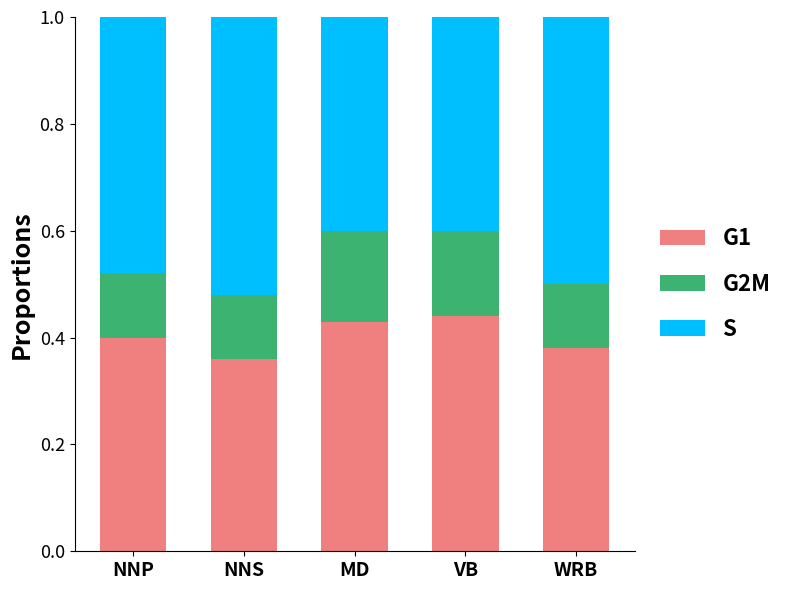

The value of G1 at MD is 0.4. True or false?

True